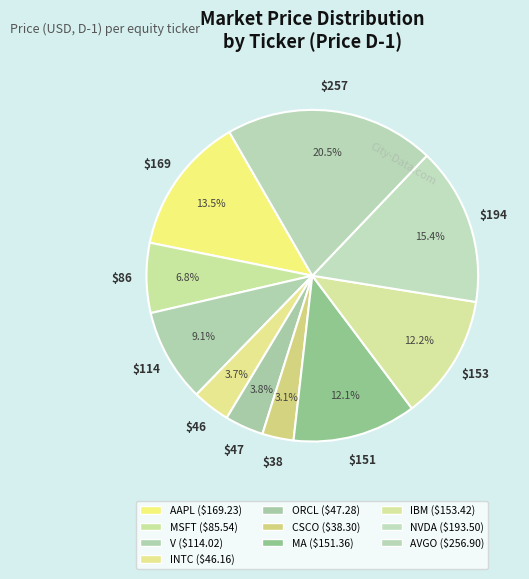

Count the number of slices in the pie.

10